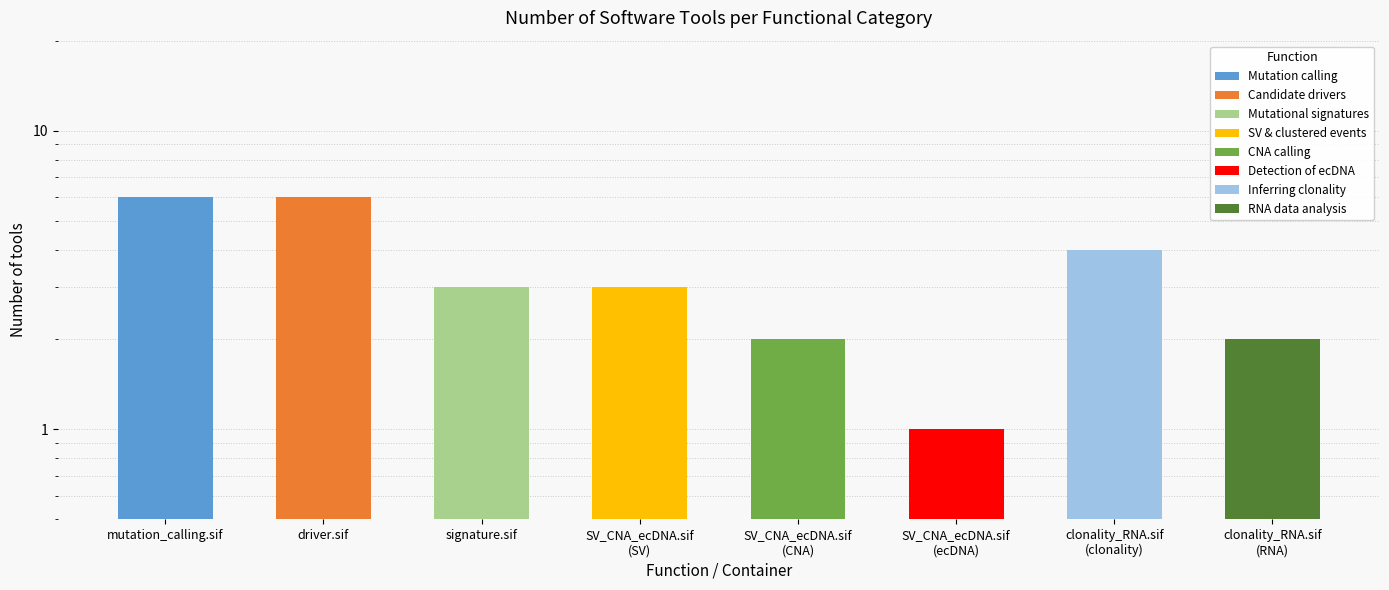

What is the label of the 8th bar from the left?

clonality_RNA.sif
(RNA)